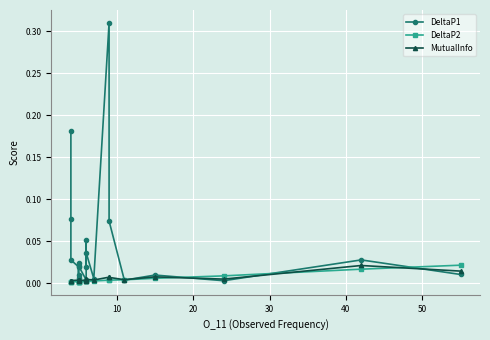

Reading left to right, extract all data points from this chart.

DeltaP1: 0.2	0.1	0.0	0.0	0.0	0.0	0.0	0.0	0.0	0.1	0.0	0.0	0.0	0.3	0.1	0.0	0.0	0.0	0.0	0.0
DeltaP2: 0.0	0.0	0.0	0.0	0.0	0.0	0.0	0.0	0.0	0.0	0.0	0.0	0.0	0.0	0.0	0.0	0.0	0.0	0.0	0.0
MutualInfo: 0.0	0.0	0.0	0.0	0.0	0.0	0.0	0.0	0.0	0.0	0.0	0.0	0.0	0.0	0.0	0.0	0.0	0.0	0.0	0.0